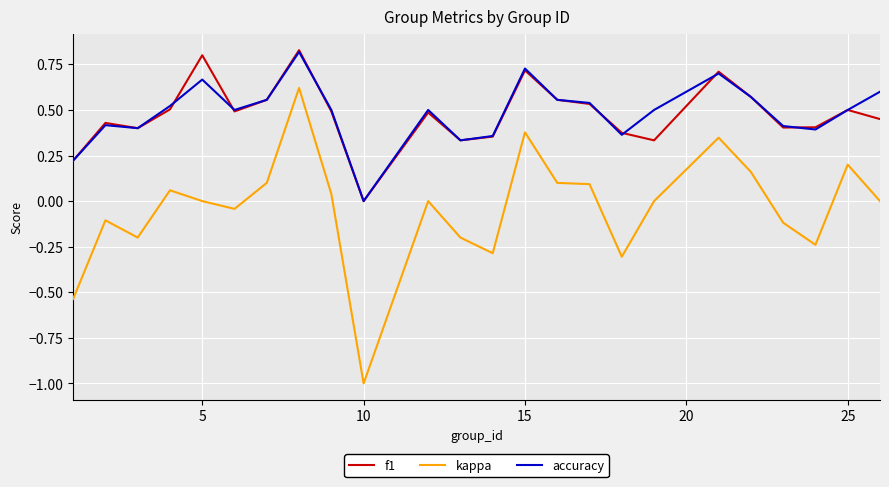

Does the chart have visible grid lines?

Yes